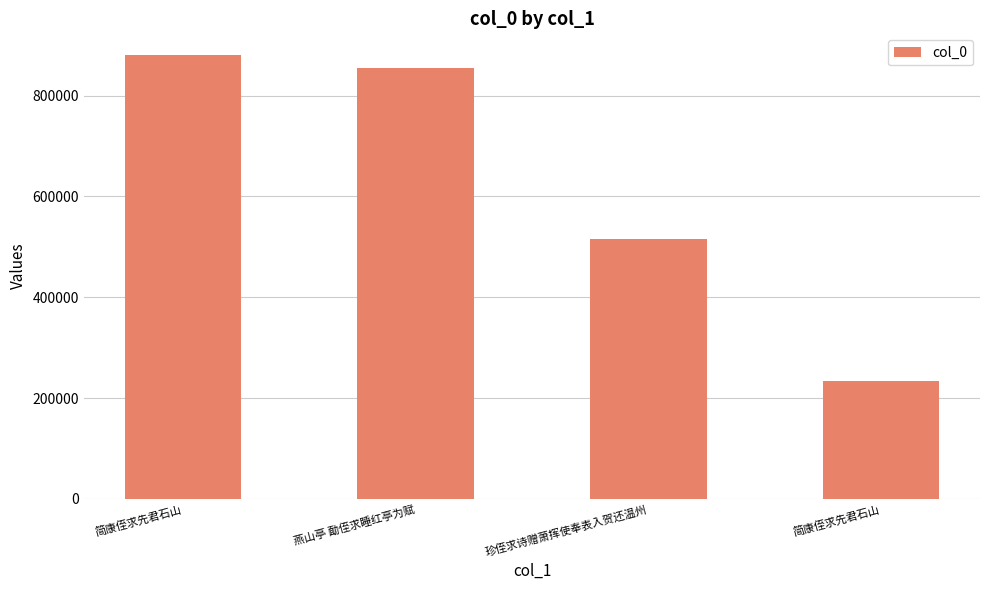

How many bars are there in total?

4